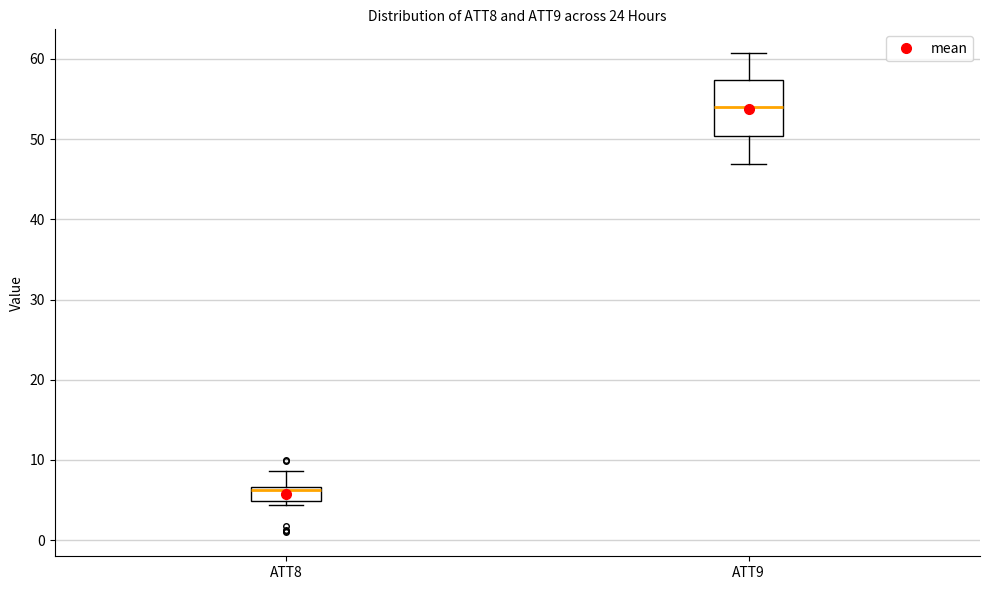

Where is the upper edge of the box for ATT8 on the y-axis? The values are not printed on the chart, so give them approximately, as read against the axis.

7